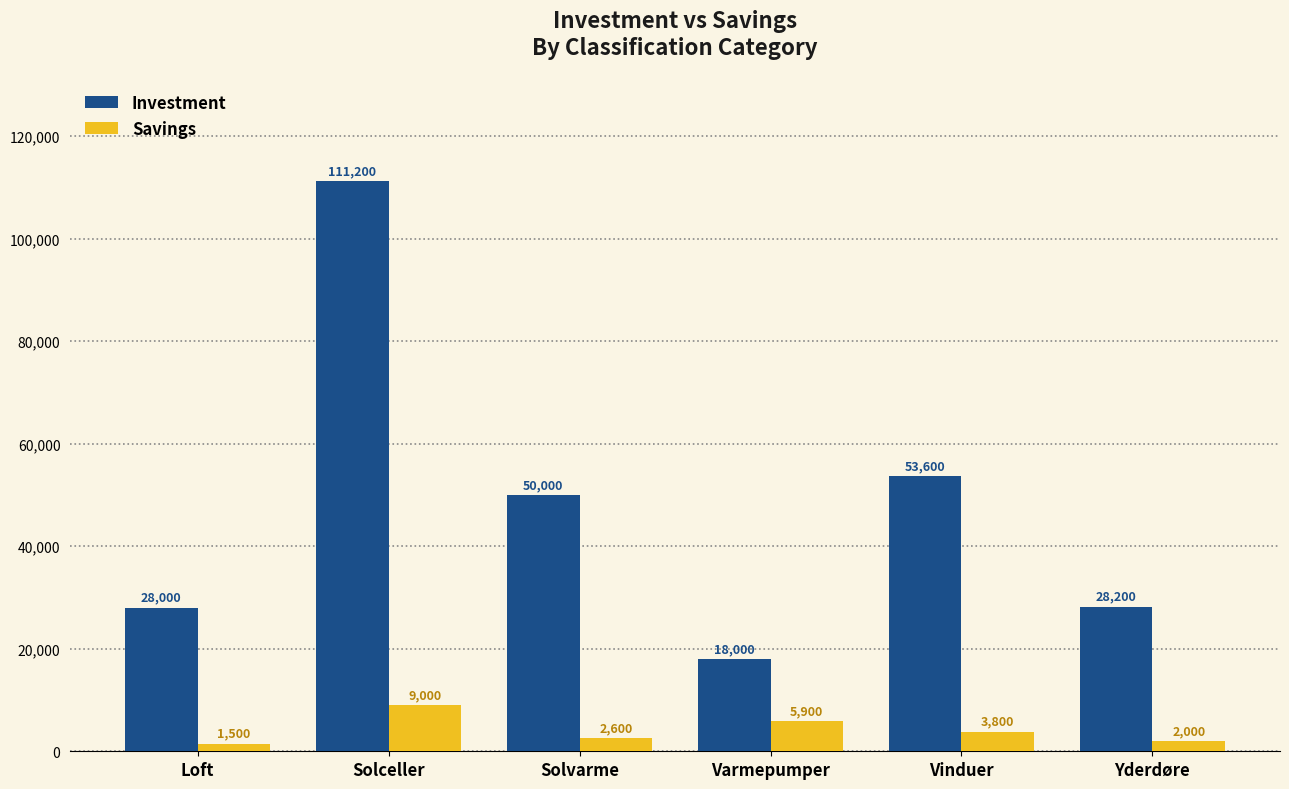

Rank the series at Vinduer from lowest to highest value.

Savings, Investment